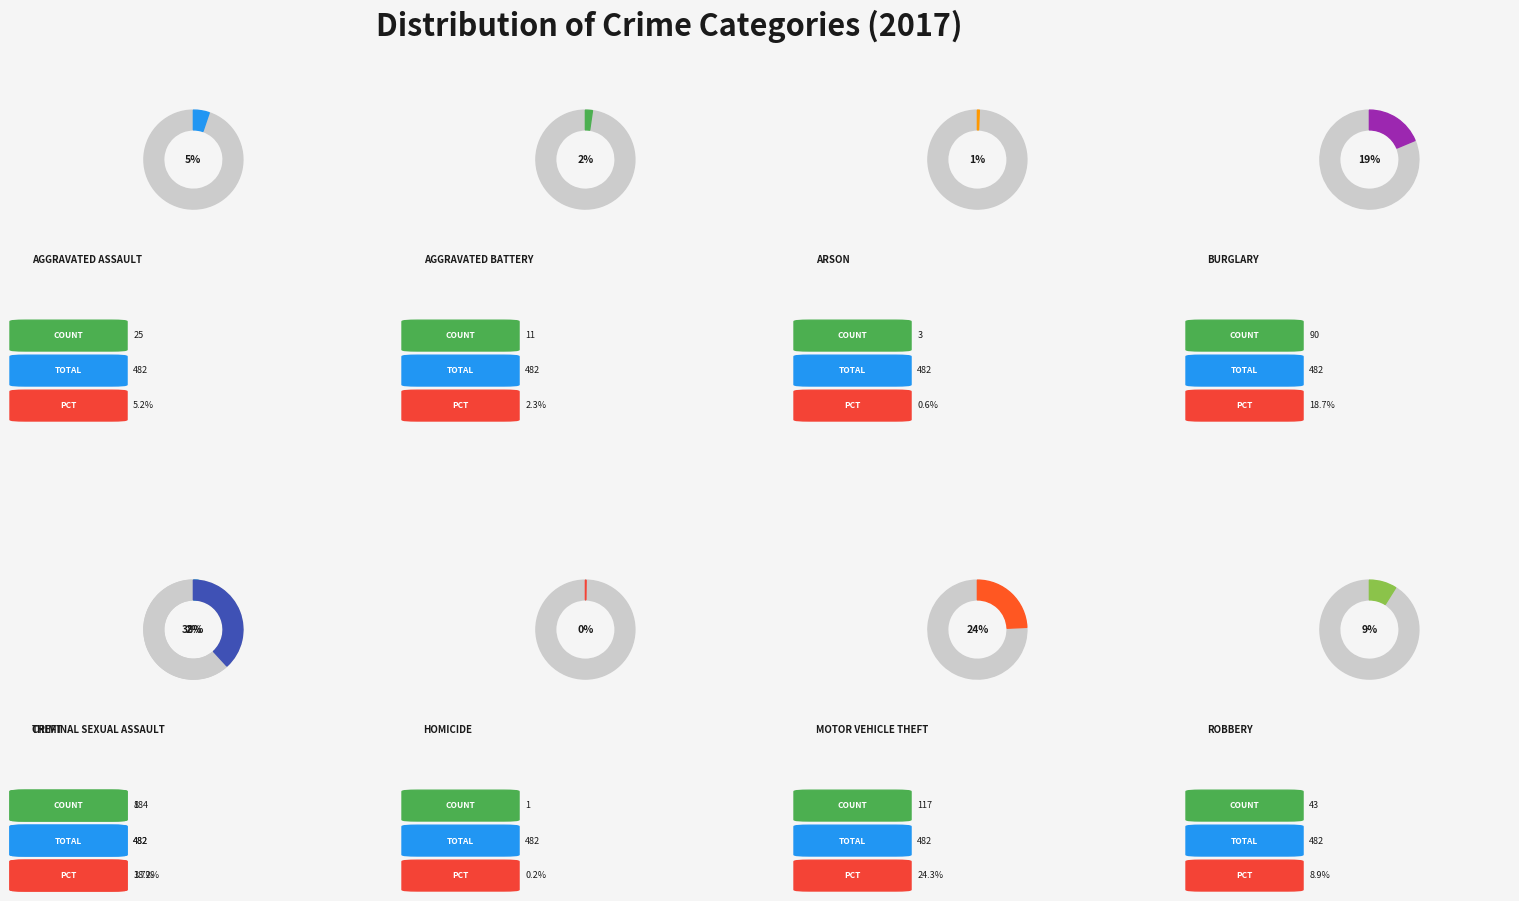

What is the smallest slice in the pie chart?

Homicide